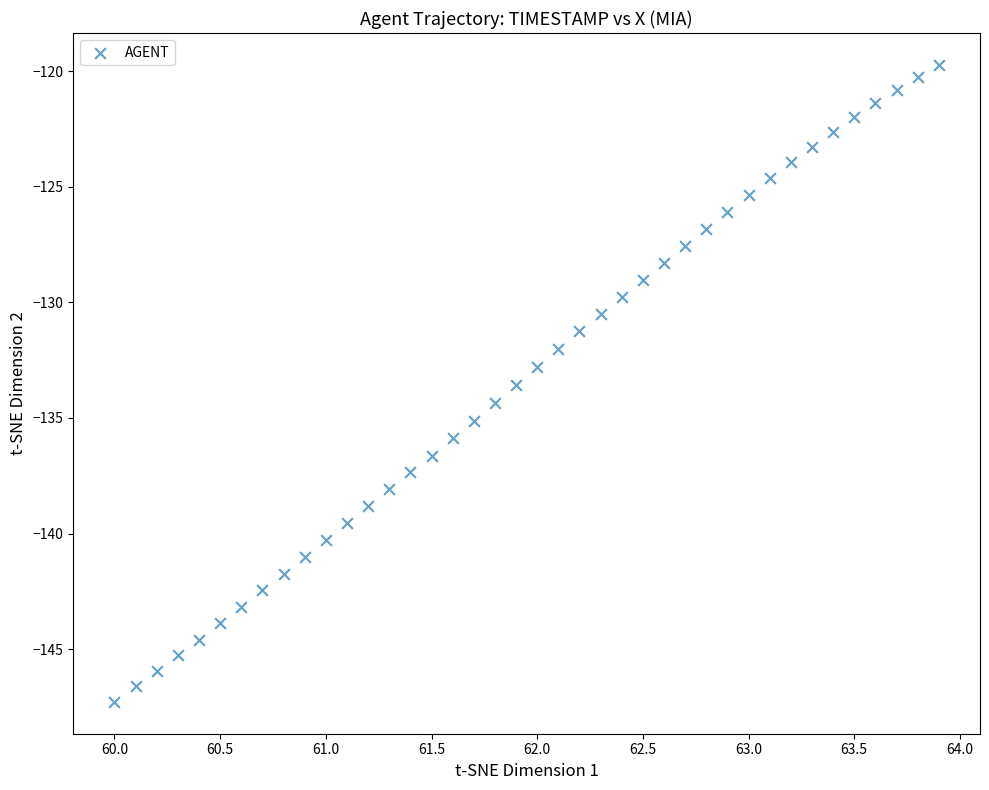

What is the range of X values (max minus min)?

3.9